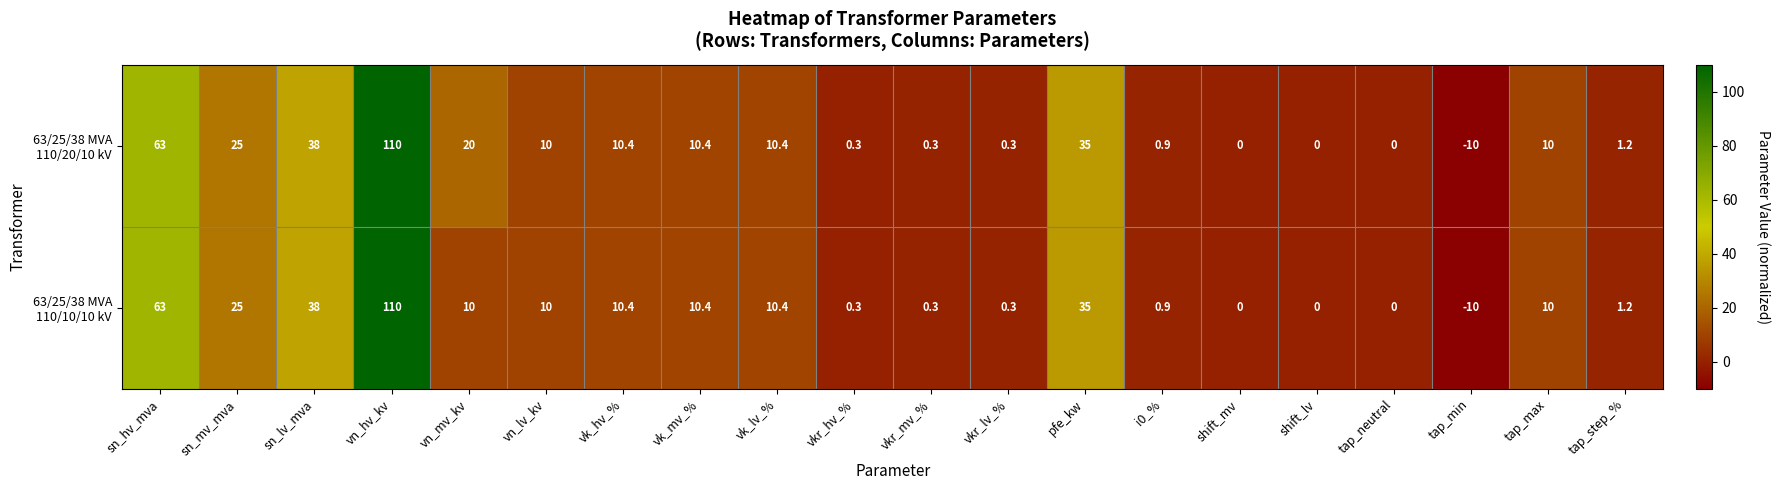

At which category does the chart reach its peak across all series?

vn_hv_kv